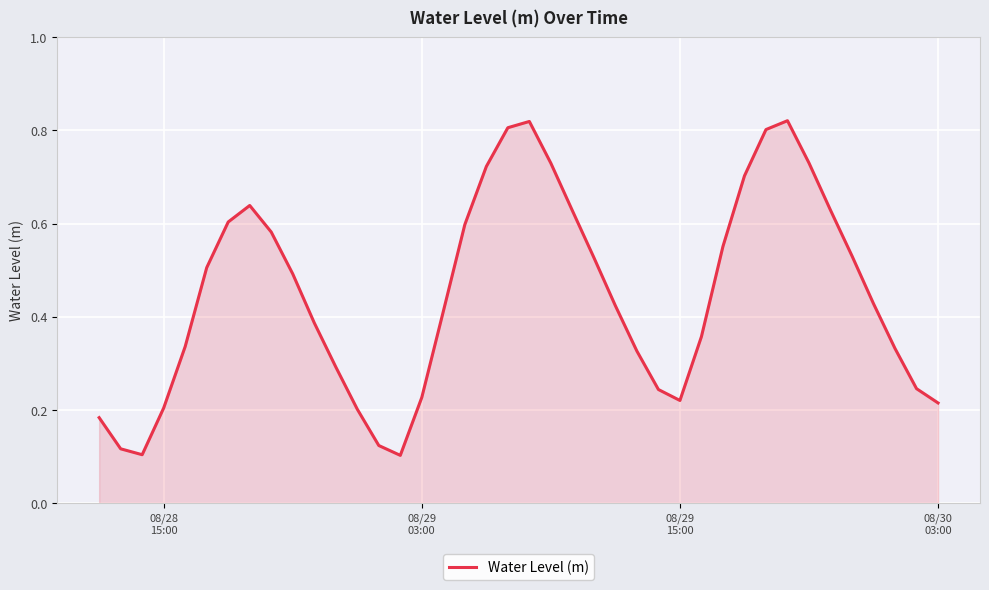

How many categories are shown in the chart?

40